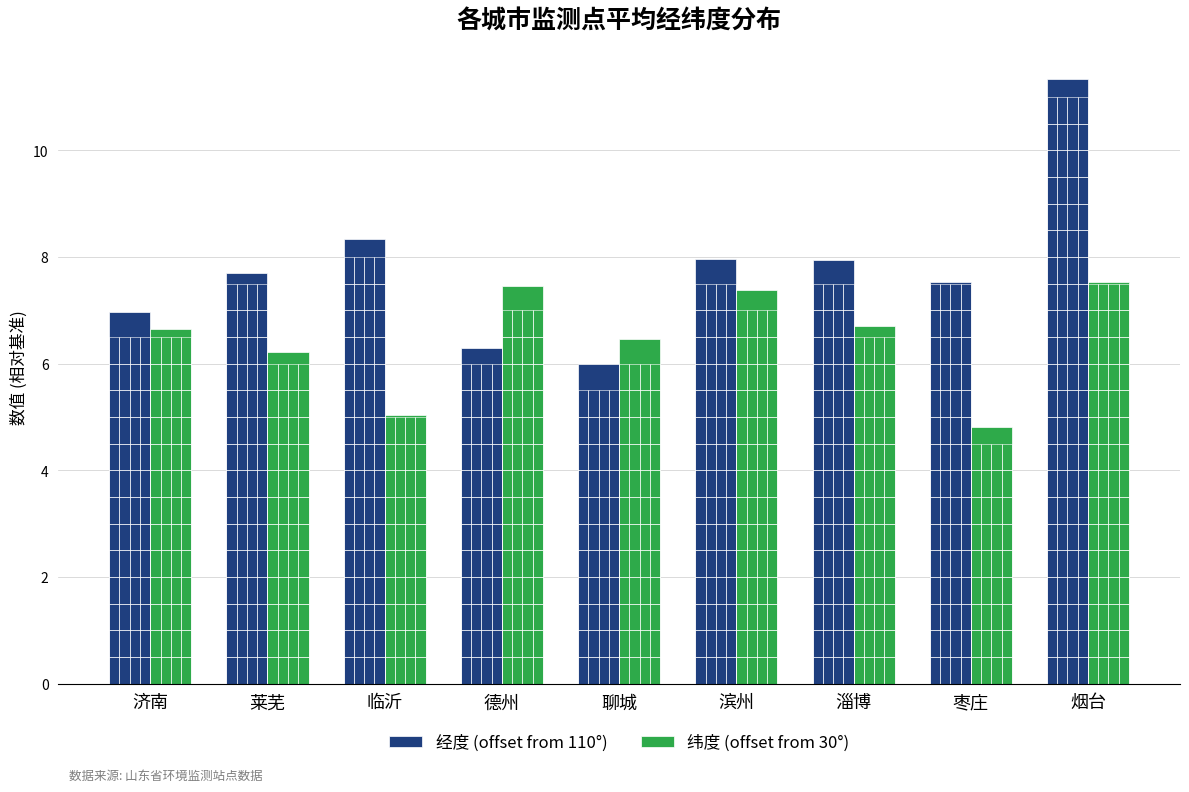

Is the value of 纬度 (offset from 30°) at 济南 greater than the value of 经度 (offset from 110°) at 德州?

Yes